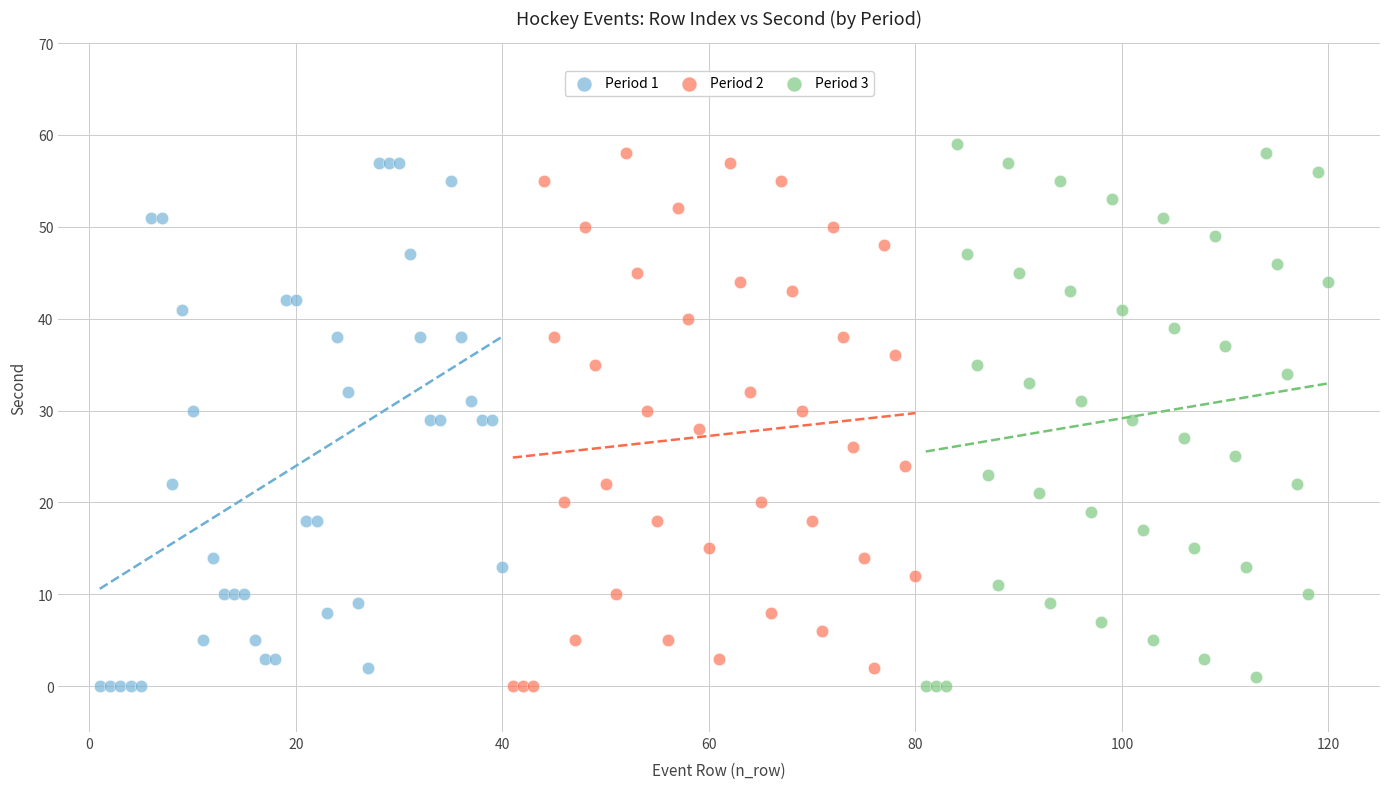

What are all the series names shown in the legend?

Period 1, Period 2, Period 3